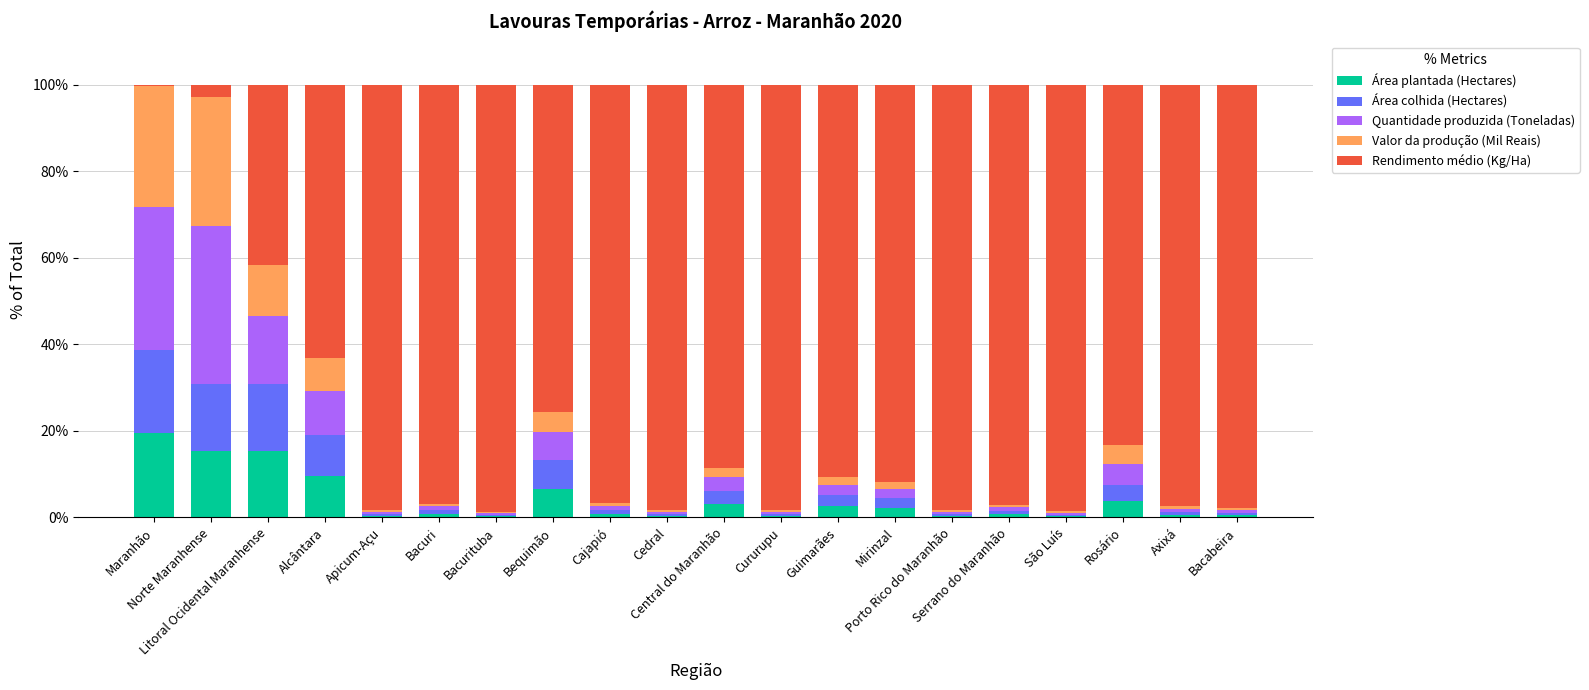

Are the bars horizontal?

No